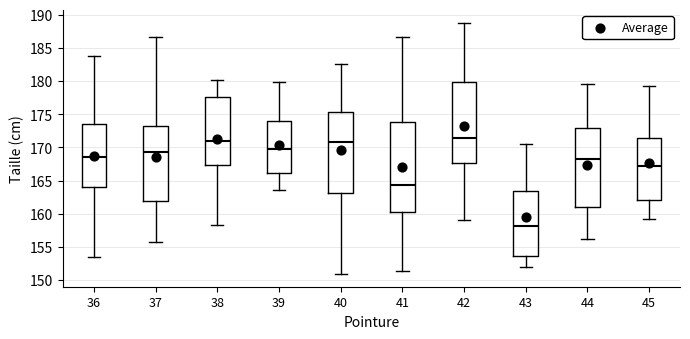

Reading left to right, read every box against the y-axis: the position of its median line, the range the box covers, and the ends of its whiskers. The values are not printed on the chart, so give them approximately, as read against the axis.

36: median 168.5, box 164.0 to 173.5, whiskers 153.5 to 184.0
37: median 169.5, box 162.0 to 173.0, whiskers 155.5 to 186.5
38: median 171.0, box 167.5 to 177.5, whiskers 158.5 to 180.0
39: median 170.0, box 166.0 to 174.0, whiskers 163.5 to 180.0
40: median 171.0, box 163.0 to 175.5, whiskers 151.0 to 182.5
41: median 164.5, box 160.0 to 174.0, whiskers 151.5 to 186.5
42: median 171.5, box 167.5 to 180.0, whiskers 159.0 to 189.0
43: median 158.0, box 153.5 to 163.5, whiskers 152.0 to 170.5
44: median 168.5, box 161.0 to 173.0, whiskers 156.0 to 179.5
45: median 167.5, box 162.0 to 171.5, whiskers 159.0 to 179.0